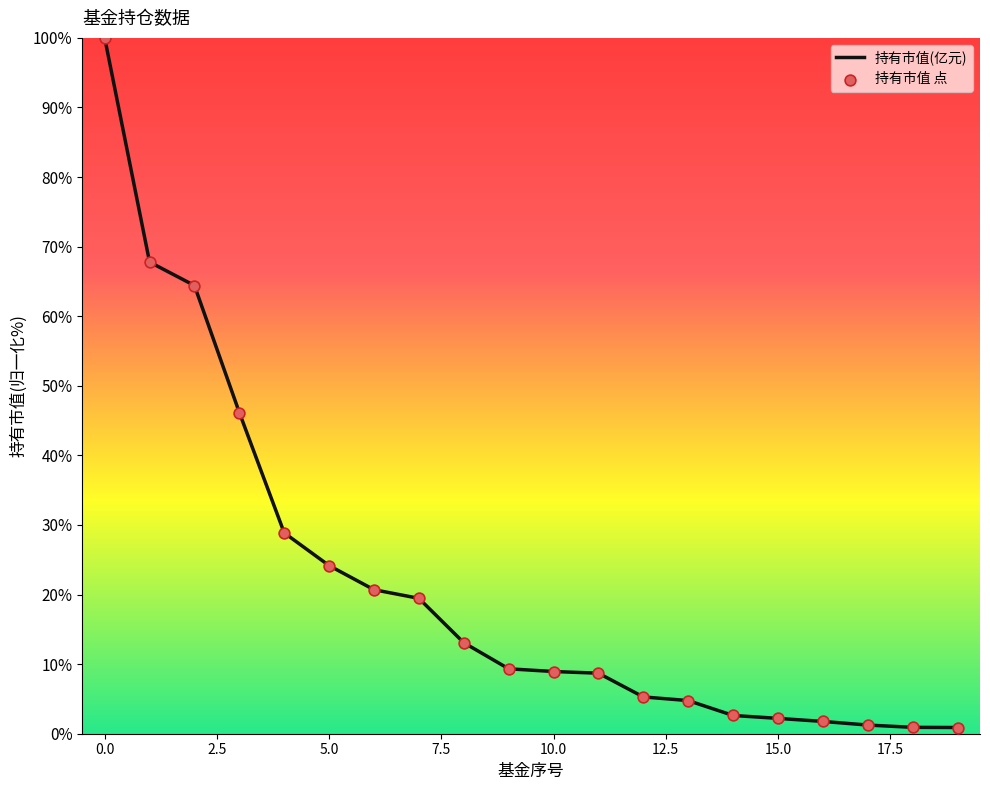

What is the difference between the maximum and minimum values?

99.1